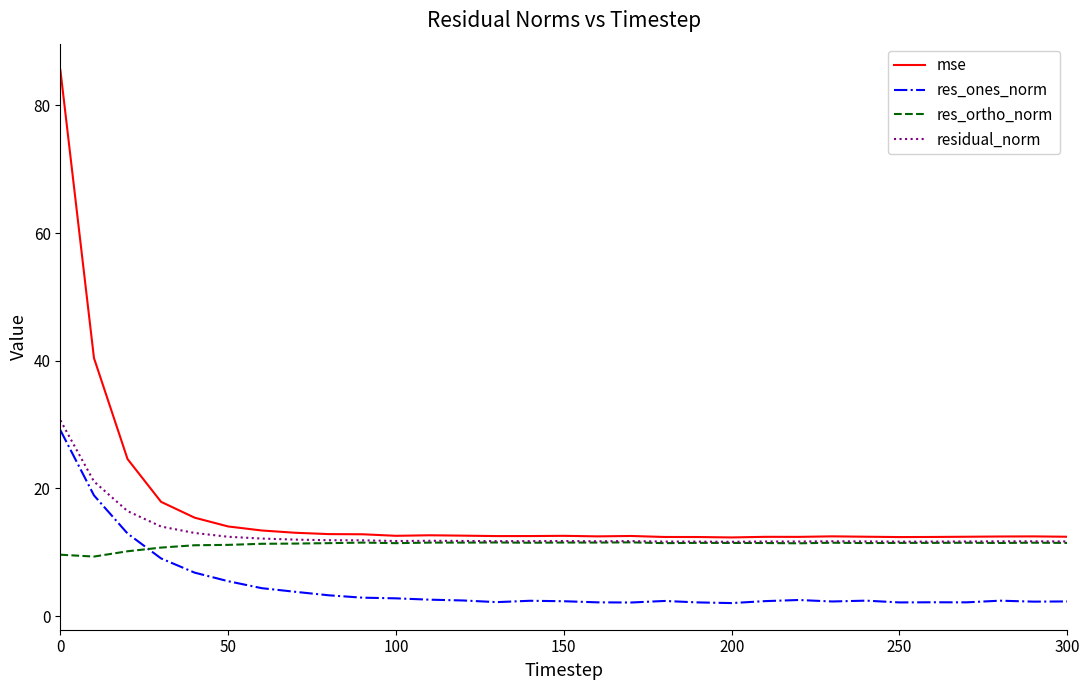

Which series has the widest spread of values?

mse